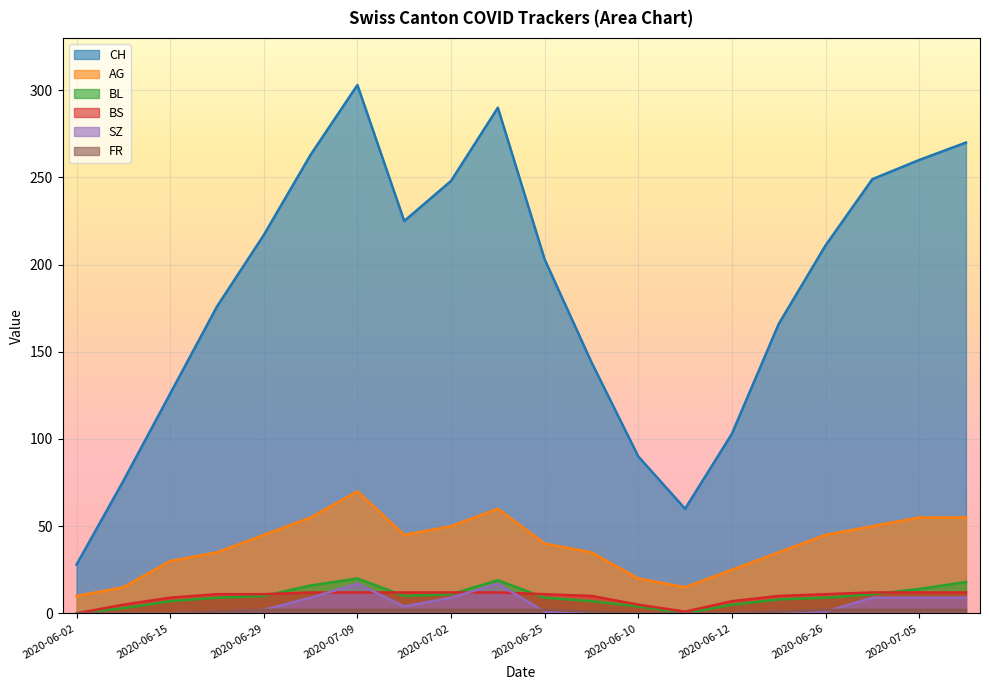

At which label is SZ closest to 8?

2020-07-06